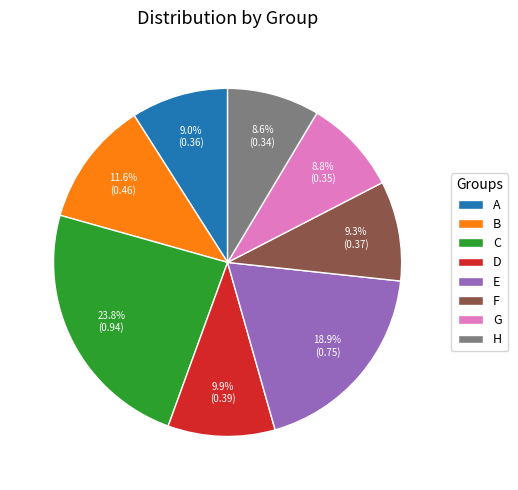

What portion of the pie excludes F?

90.7%